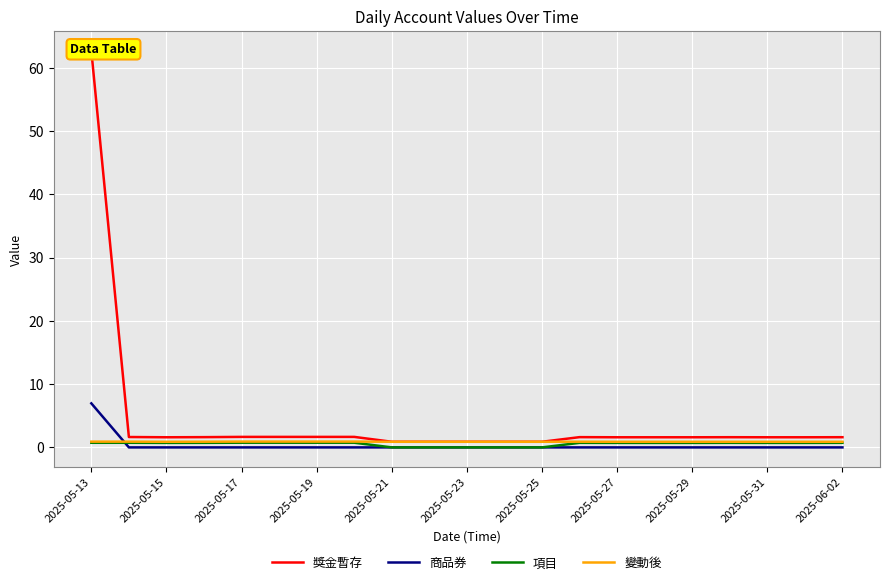

Is it true that 獎金暫存 equals 1.6 at 19?

True